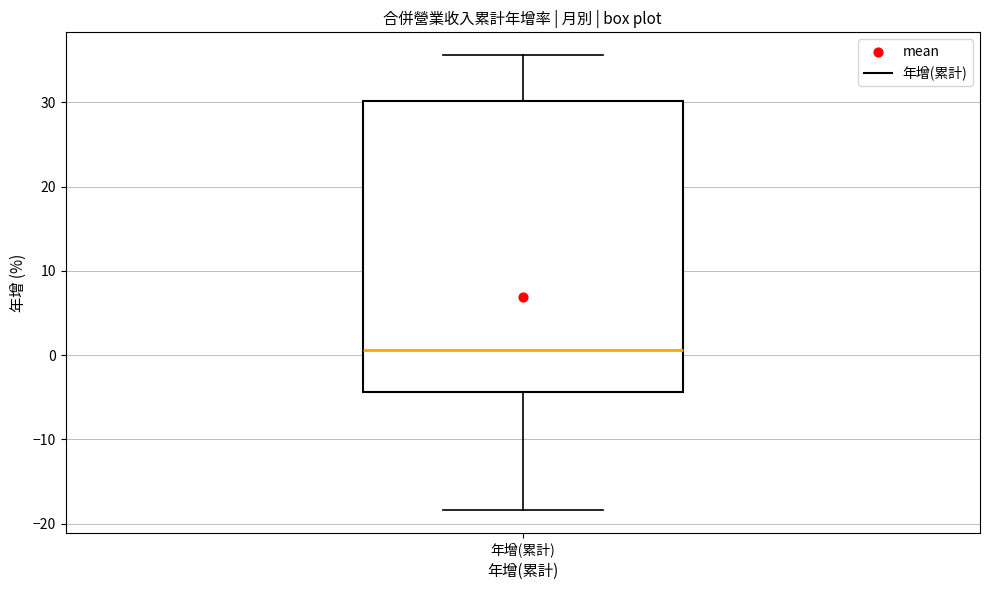

Read this box plot against the y-axis: the position of the median line, the range covered by the box, and the ends of both whiskers. The values are not printed on the chart, so give them approximately, as read against the axis.

median 1, box -4 to 30, whiskers -18 to 36